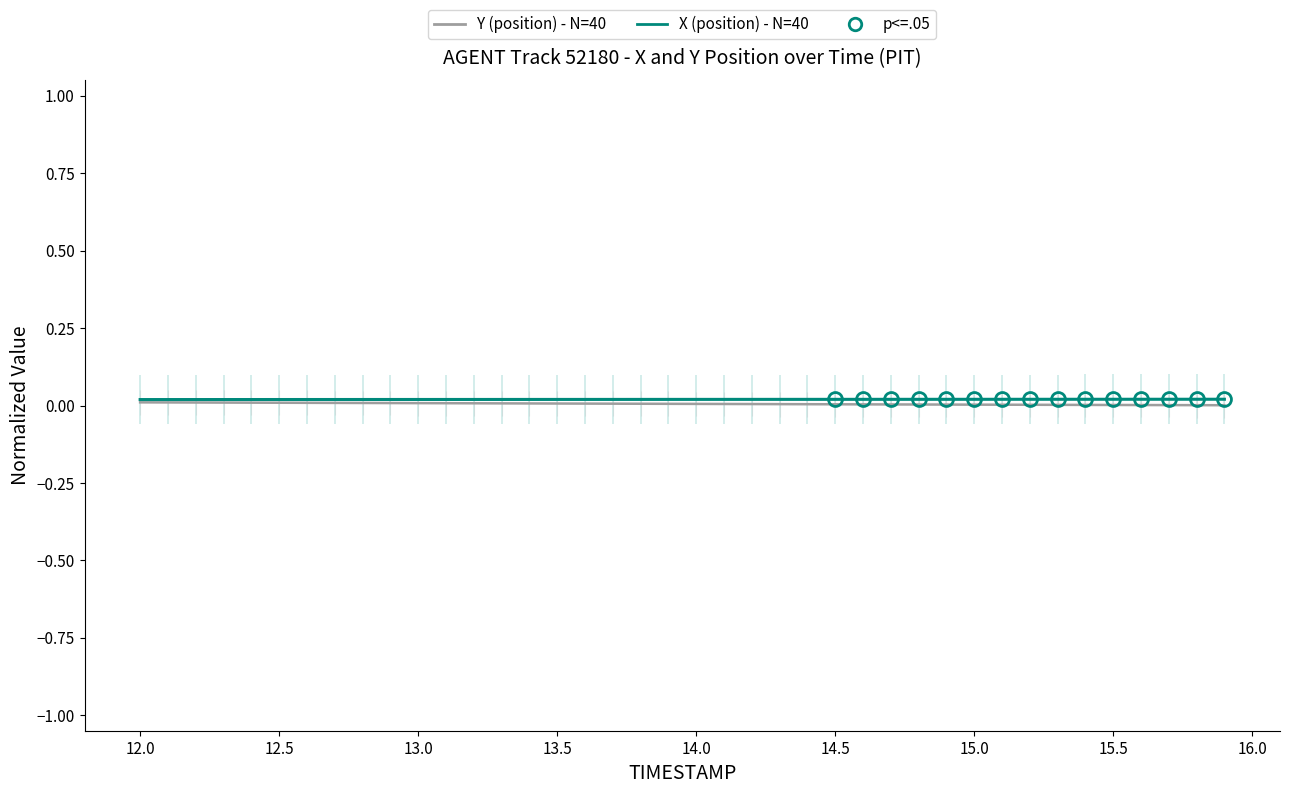

True or false: X (position) - N=40 has more than 0 points higher than both neighbors.

False